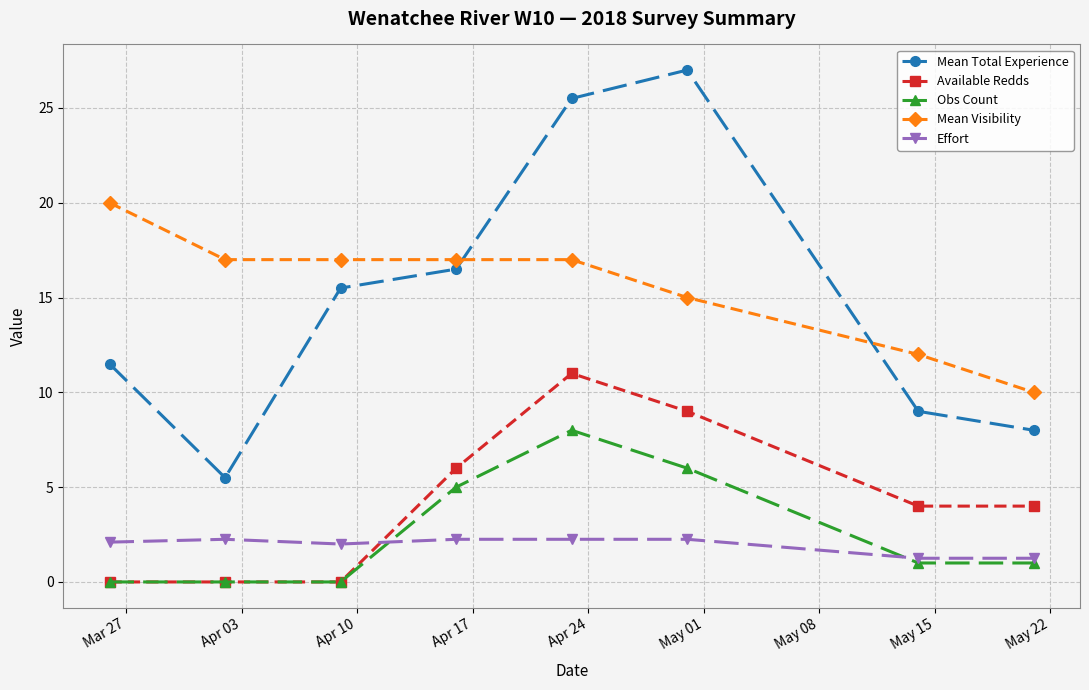

Which series has the largest range (max minus min)?

Mean Total Experience